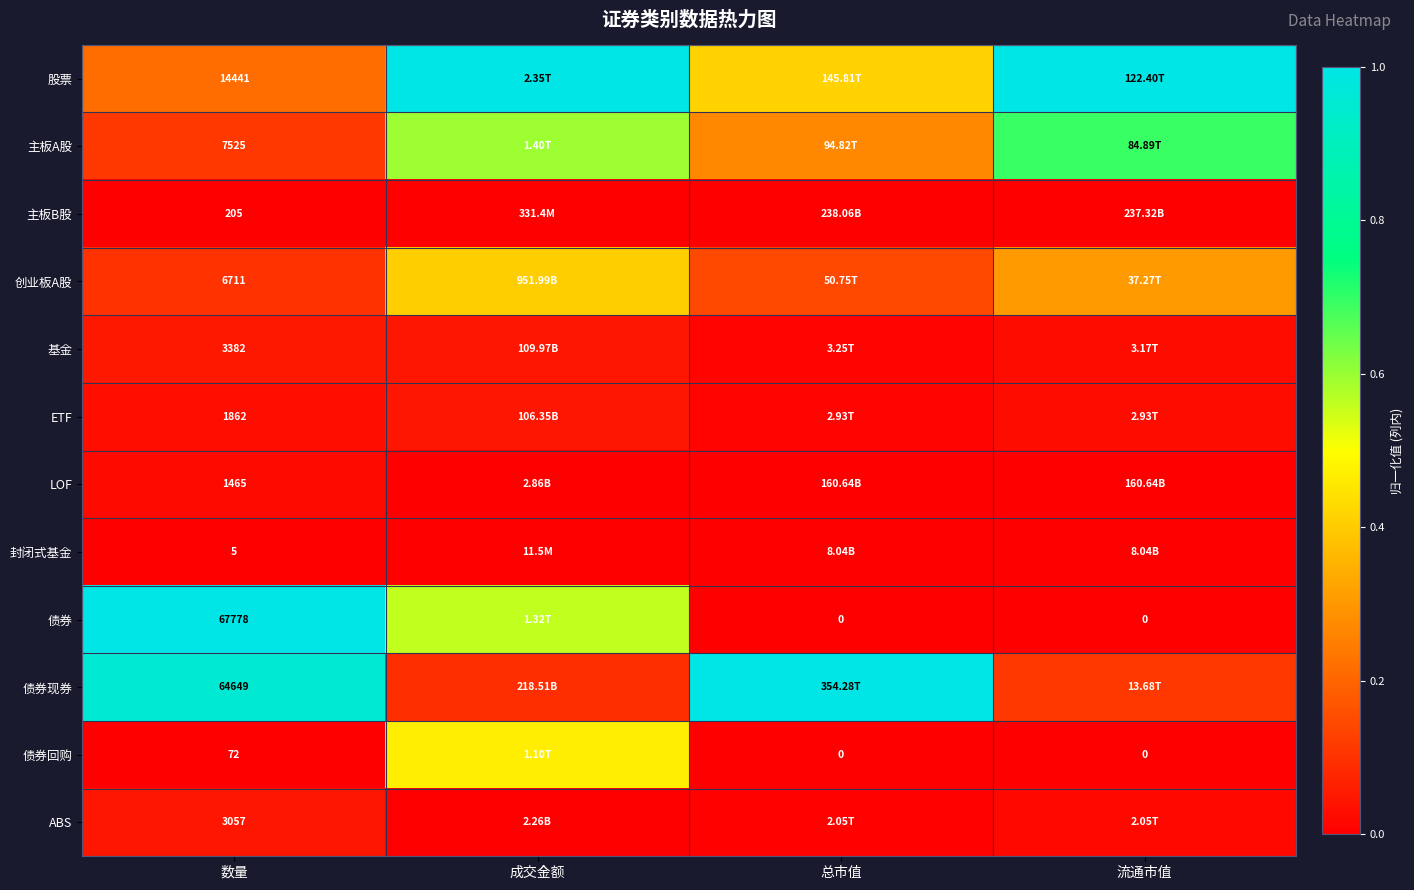

What is the approximate value of 创业板A股 at 成交金额?

0.4